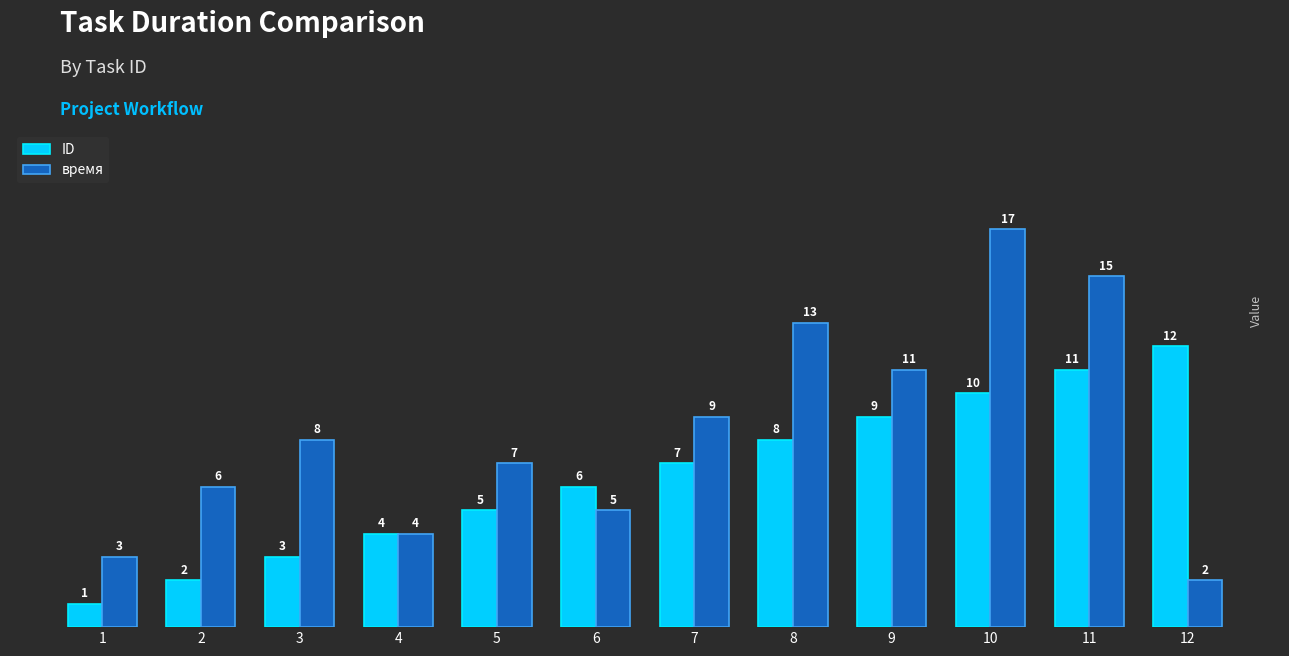

True or false: ID has a value of 11 at 11.

True